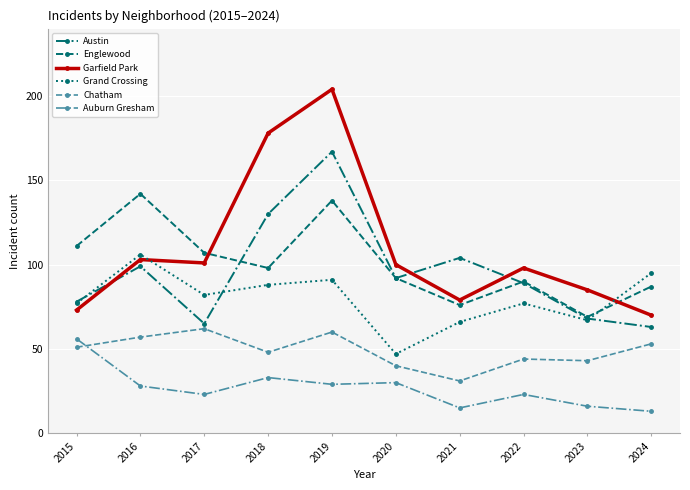

Reading left to right, list all the values displayed in this chart.

Austin: 2015=78	2016=99	2017=65	2018=130	2019=167	2020=92	2021=104	2022=89	2023=68	2024=63
Englewood: 2015=111	2016=142	2017=107	2018=98	2019=138	2020=92	2021=76	2022=90	2023=69	2024=87
Garfield Park: 2015=73	2016=103	2017=101	2018=178	2019=204	2020=100	2021=79	2022=98	2023=85	2024=70
Grand Crossing: 2015=77	2016=106	2017=82	2018=88	2019=91	2020=47	2021=66	2022=77	2023=67	2024=95
Chatham: 2015=51	2016=57	2017=62	2018=48	2019=60	2020=40	2021=31	2022=44	2023=43	2024=53
Auburn Gresham: 2015=56	2016=28	2017=23	2018=33	2019=29	2020=30	2021=15	2022=23	2023=16	2024=13